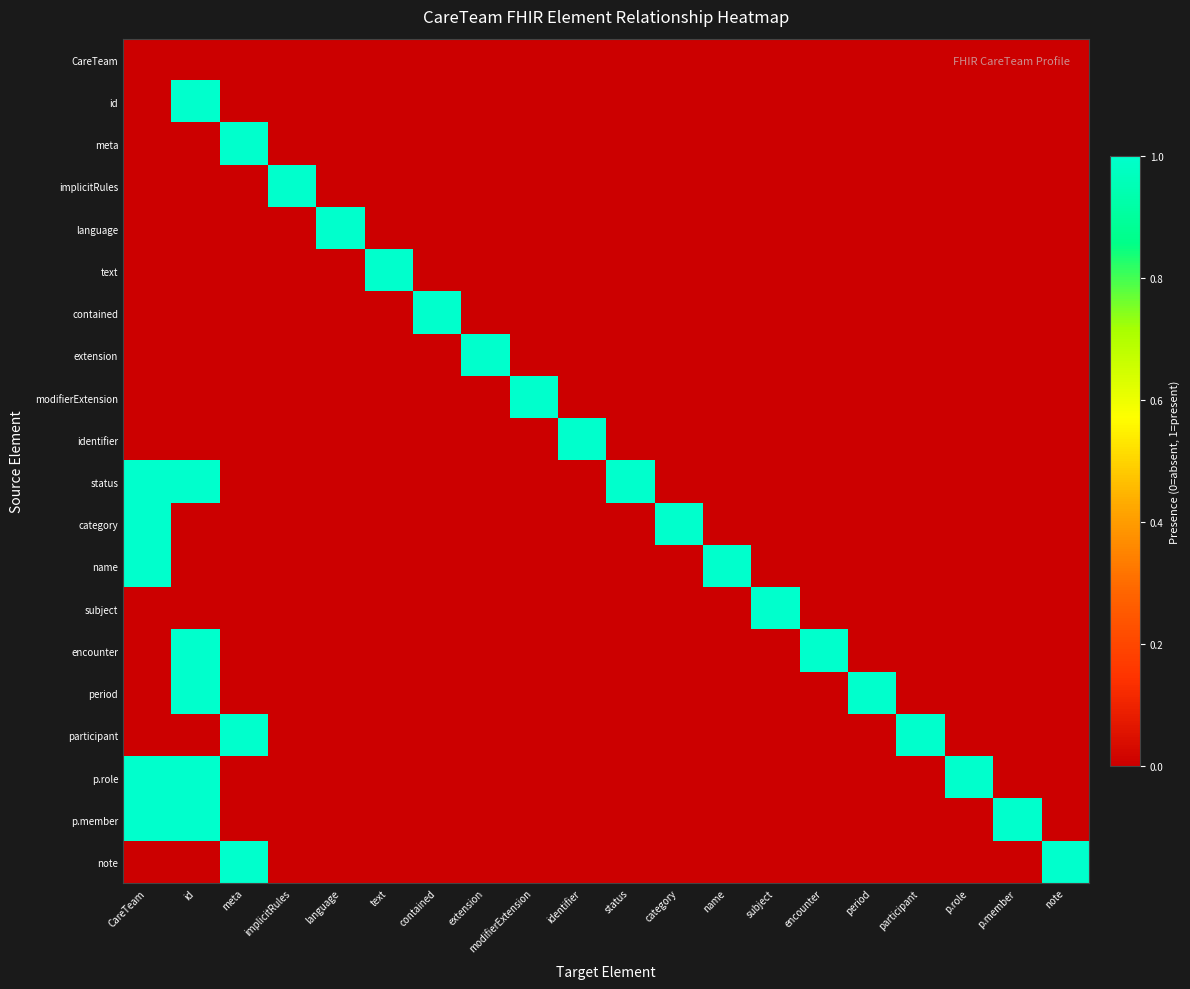

Count the number of data series in this chart.

20